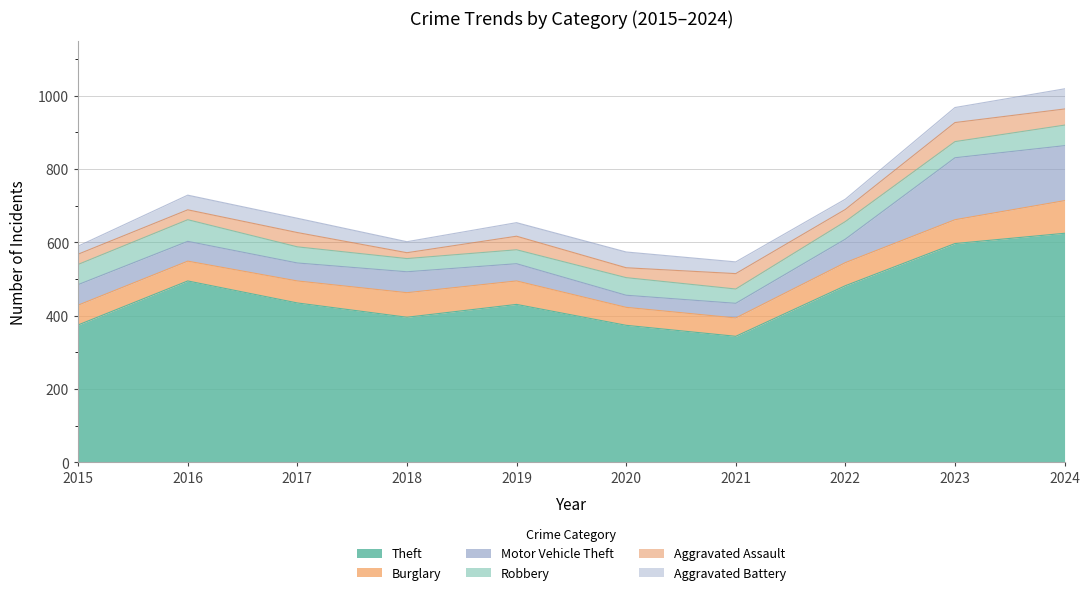

What is the difference between the maximum and minimum values in the Robbery series?

23